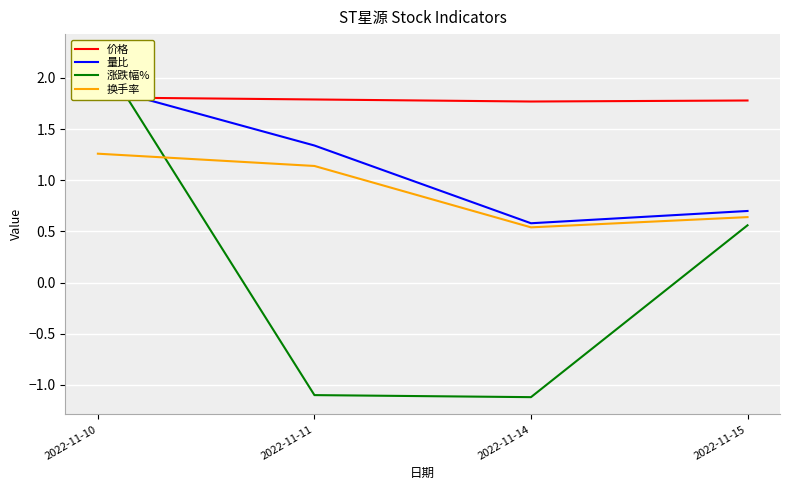

At which category is the sum across all series the highest?

2022-11-10